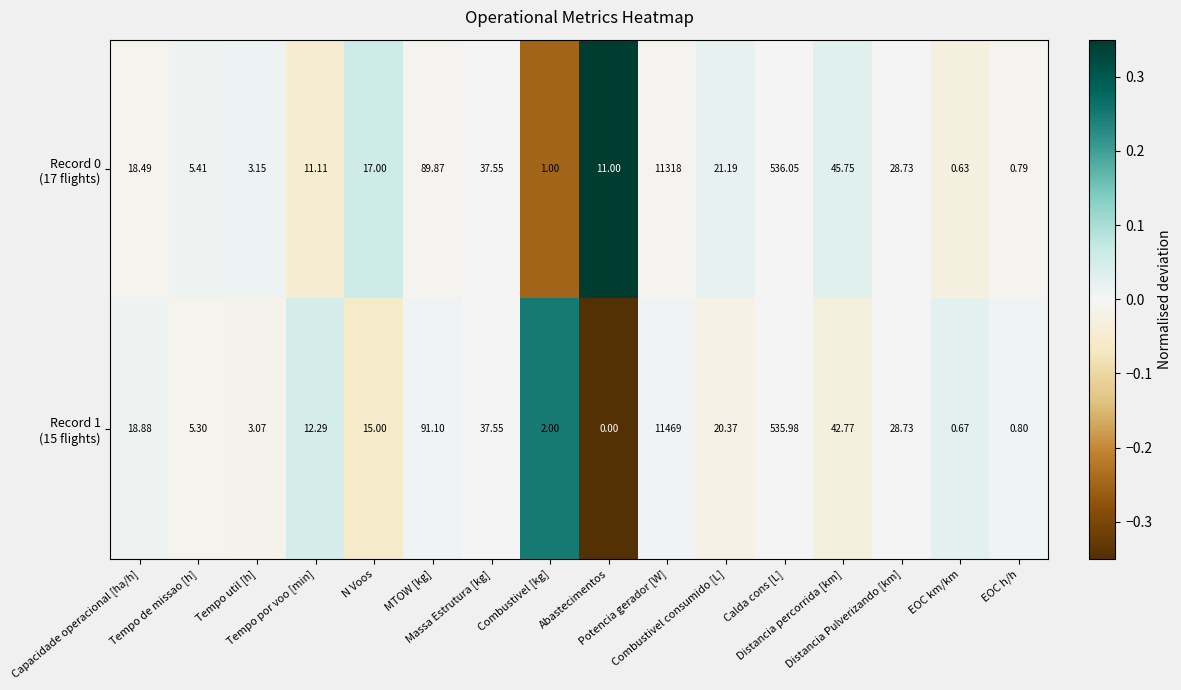

How many data points does each series have?

16